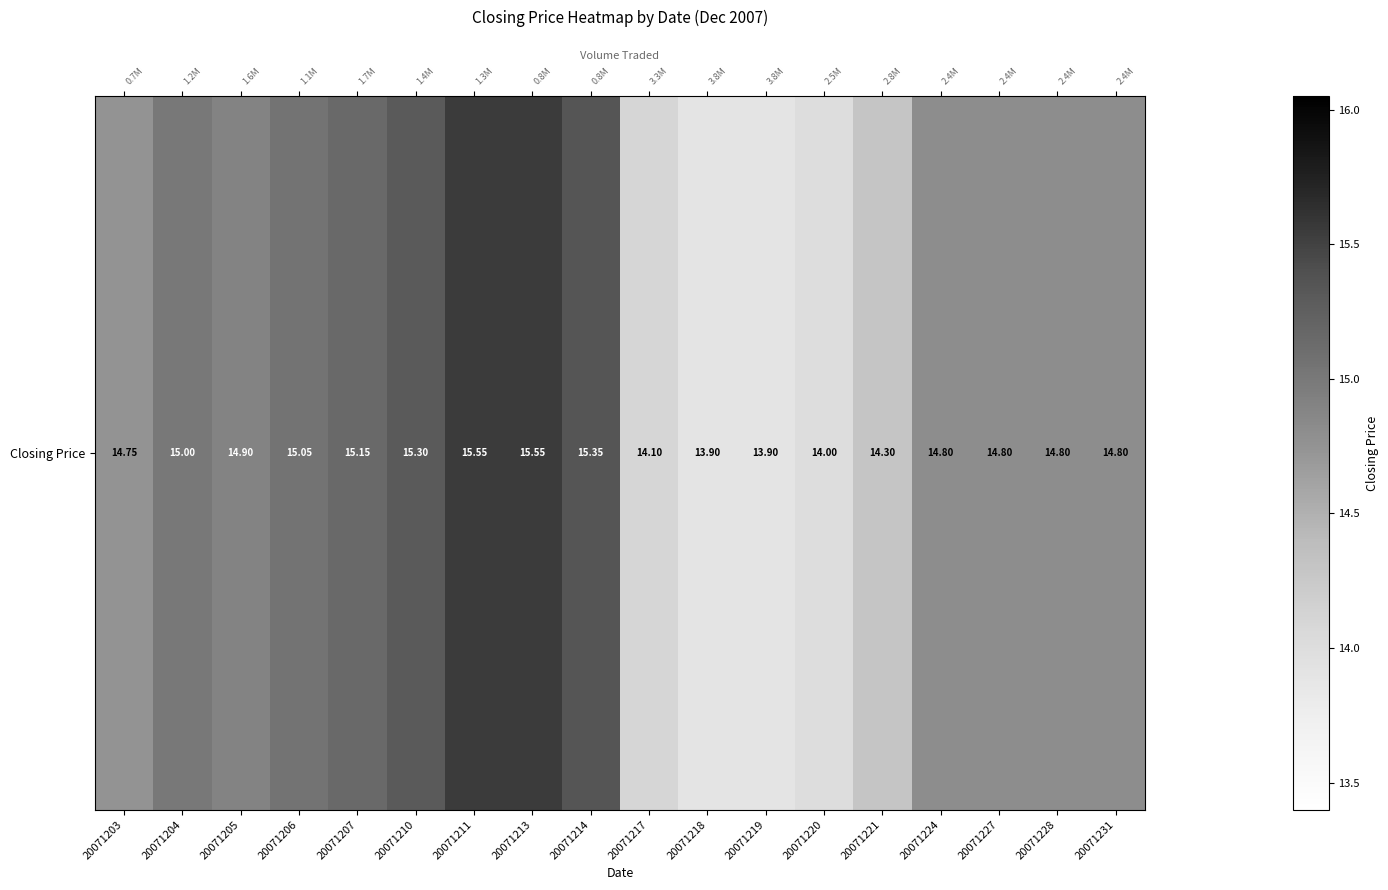

At which category does the chart reach its peak across all series?

20071211